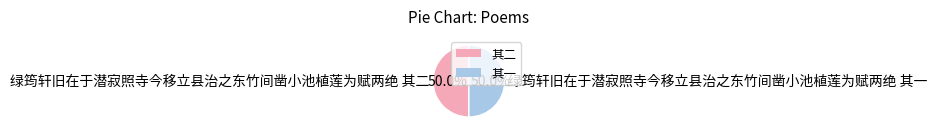

How many segments does this pie chart have?

2